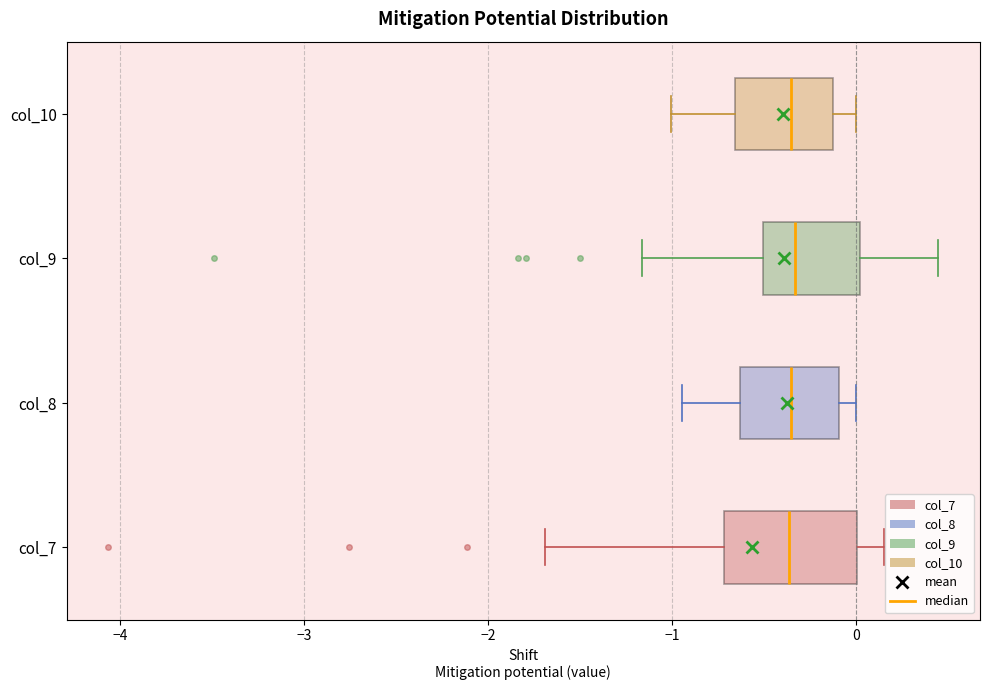

Where does the right whisker of the box for col_9 end on the x-axis? The values are not printed on the chart, so give them approximately, as read against the axis.

0.4